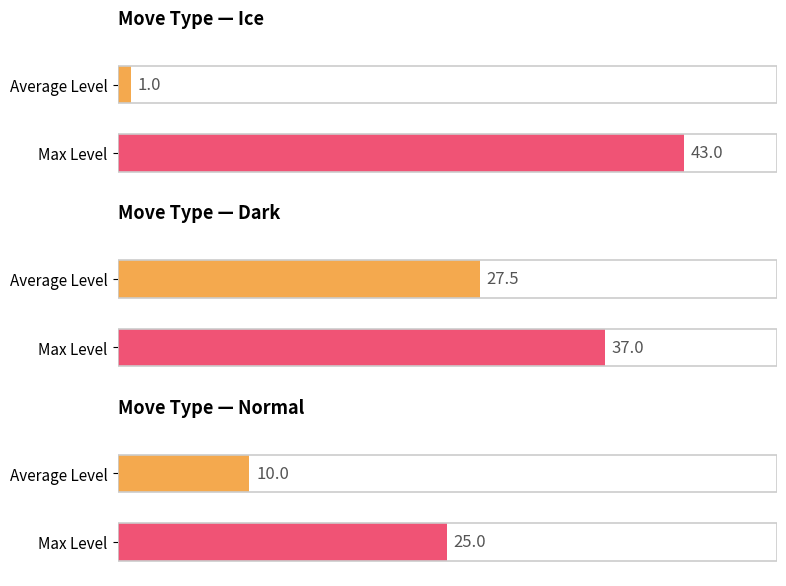

Does the chart contain stacked bars?

No